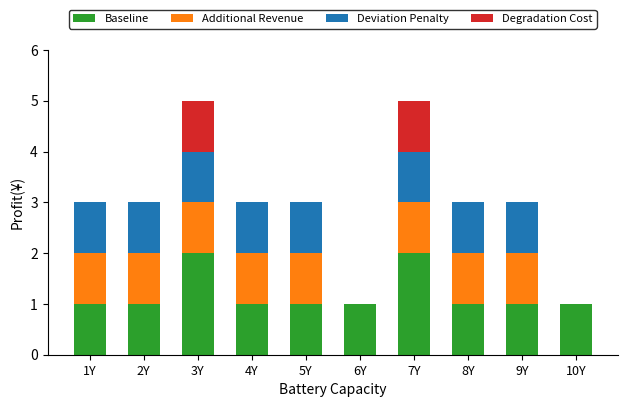

The Baseline series shows 2 at 3Y. True or false?

True